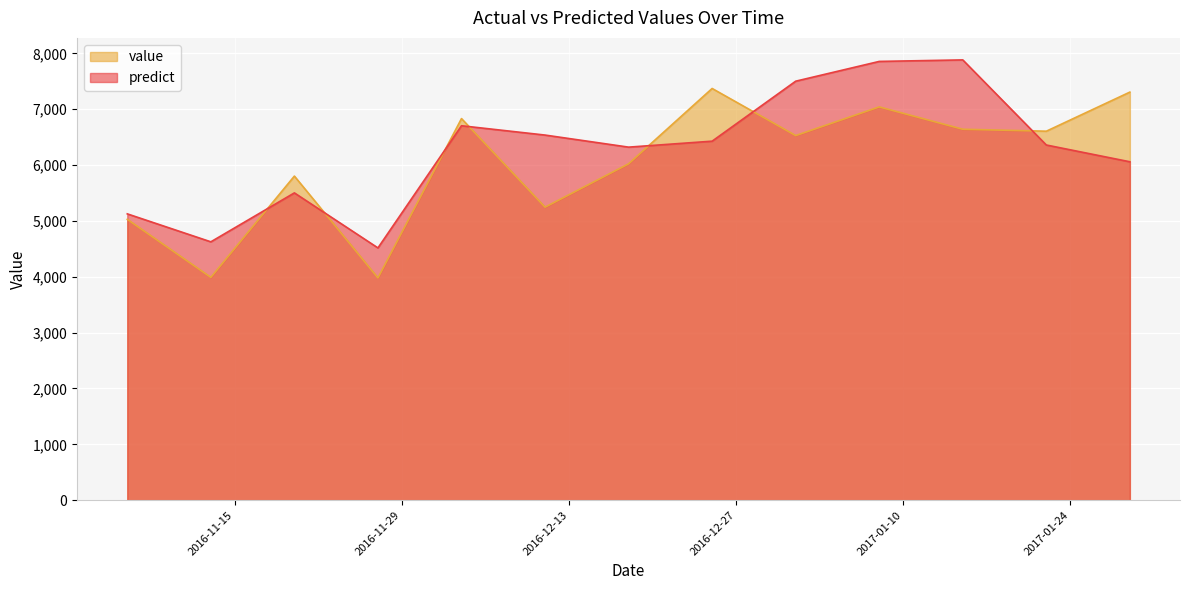

How many lines are shown in the chart?

2